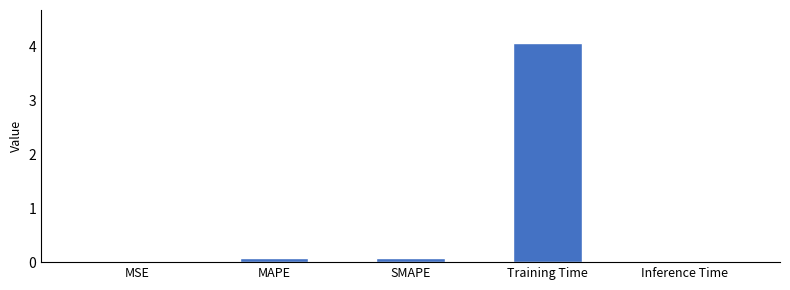

Count the number of data series in this chart.

1